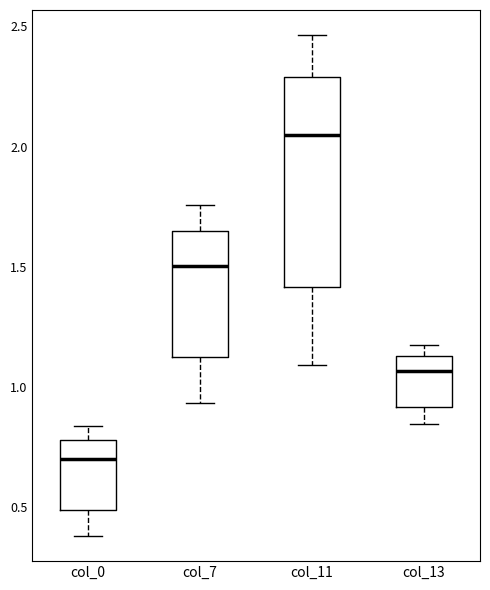

Which box has the highest median line?

col_11